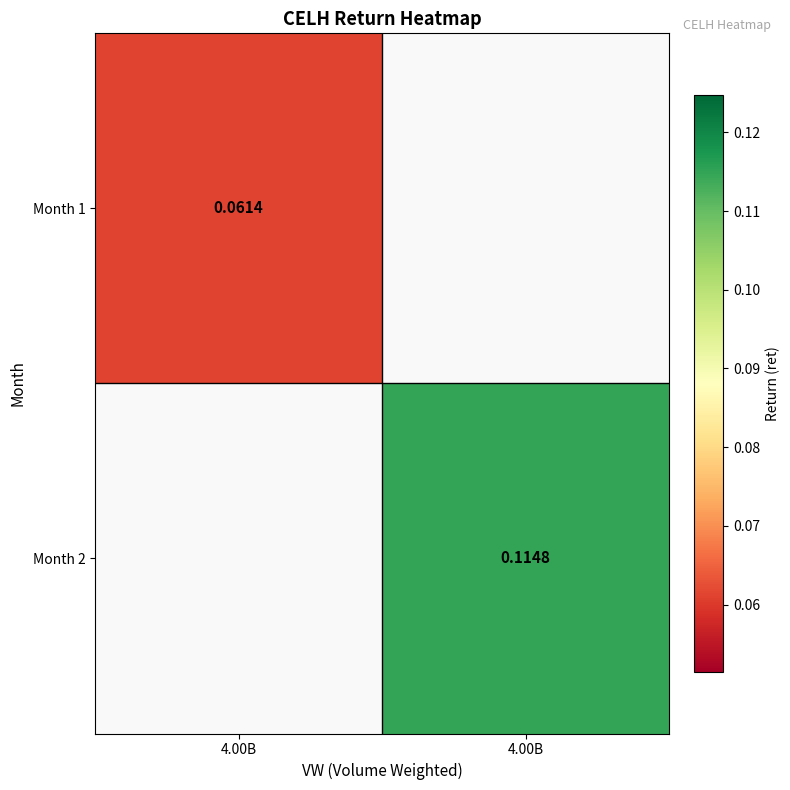

At how many categories does at least one series exceed 0?

2